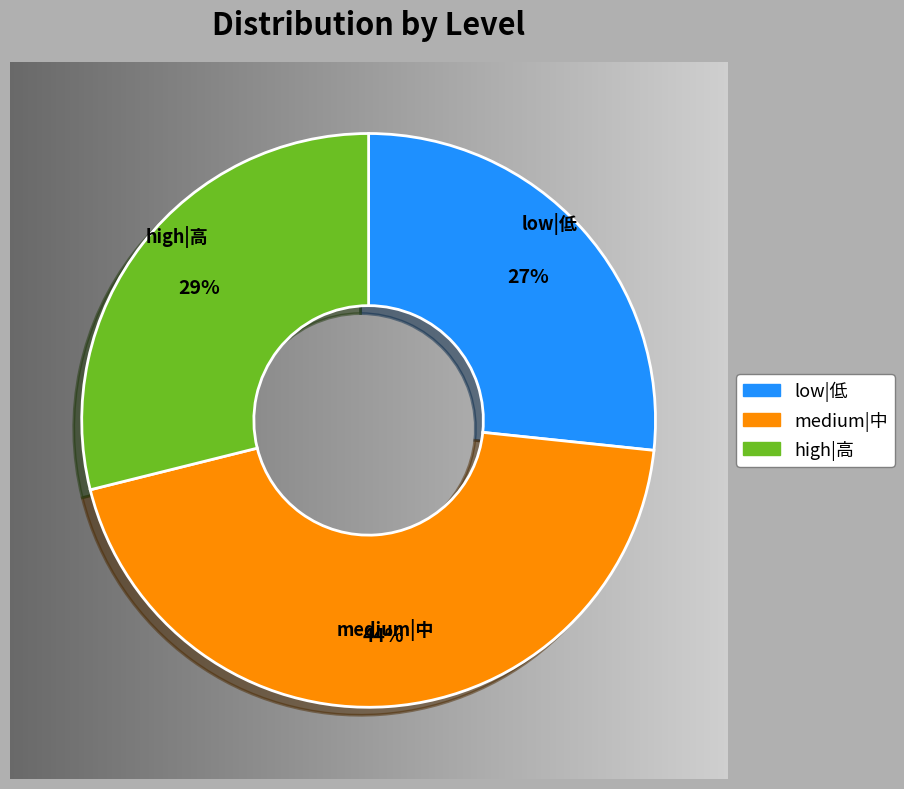

Between 2 and 3, which series saw the biggest shift?

low|低